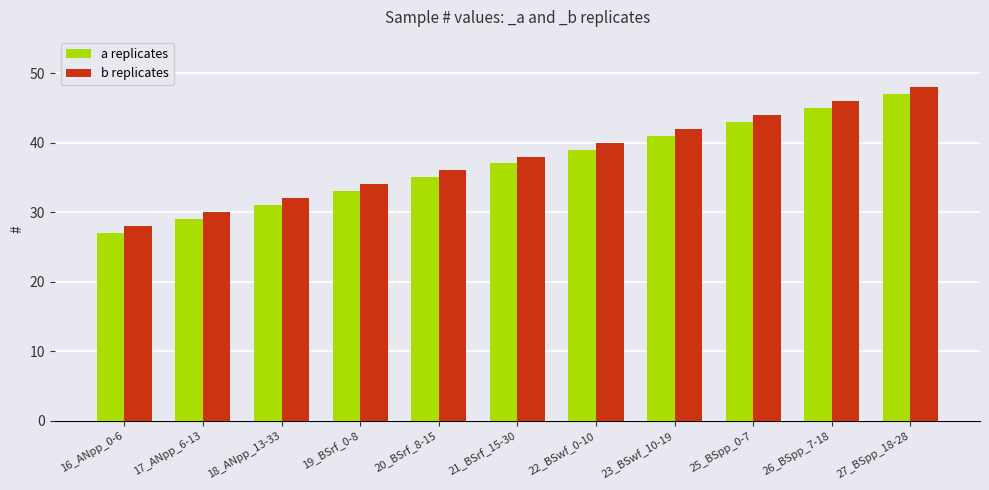

List the labels in order of a replicates value, smallest first.

16_ANpp_0-6, 17_ANpp_6-13, 18_ANpp_13-33, 19_BSrf_0-8, 20_BSrf_8-15, 21_BSrf_15-30, 22_BSwf_0-10, 23_BSwf_10-19, 25_BSpp_0-7, 26_BSpp_7-18, 27_BSpp_18-28